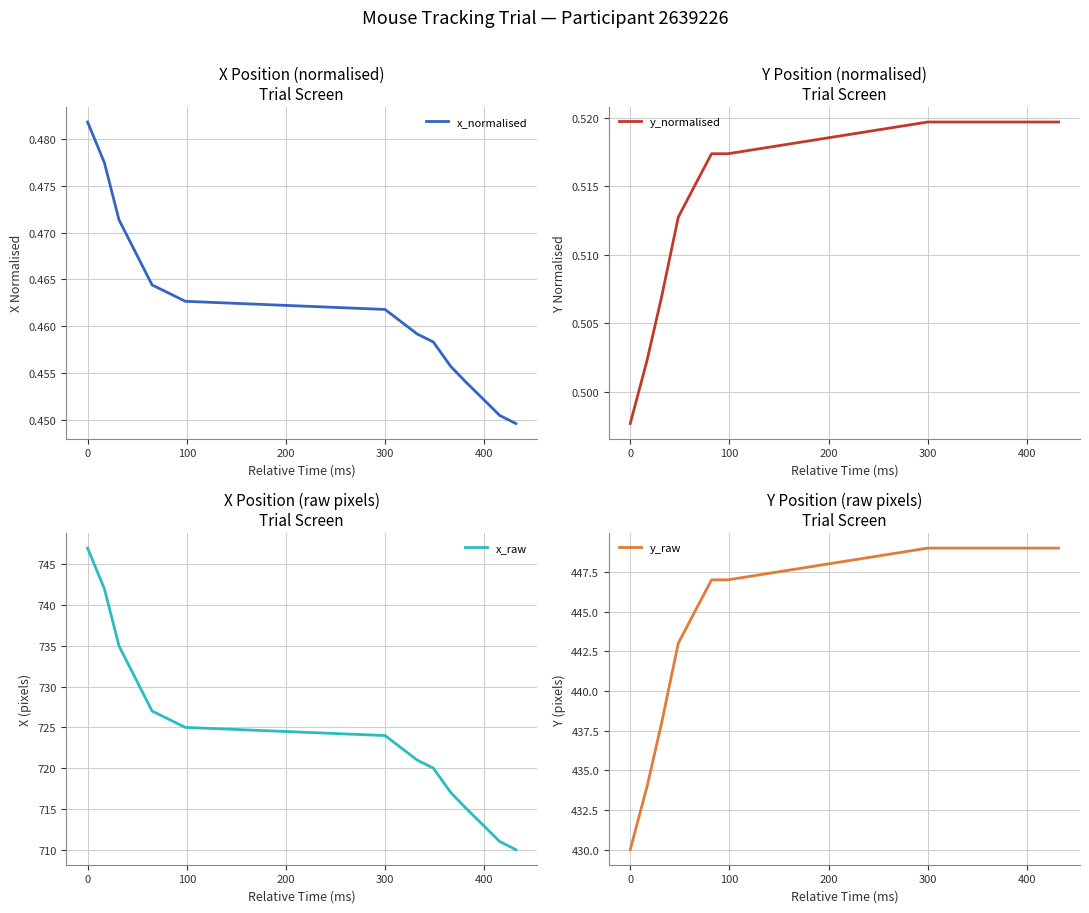

What is the lowest value of the x_raw series?

710